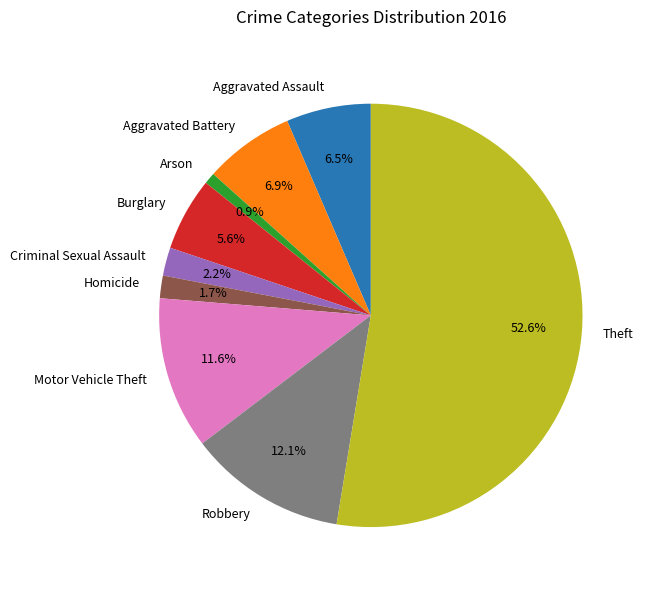

What is the largest slice in the pie chart?

Theft